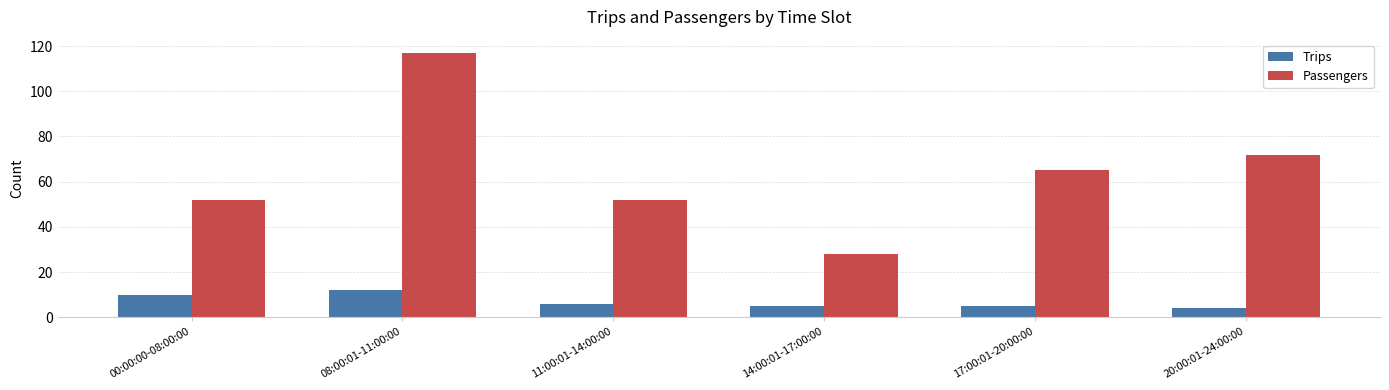

What is the average value of the Passengers series?

64